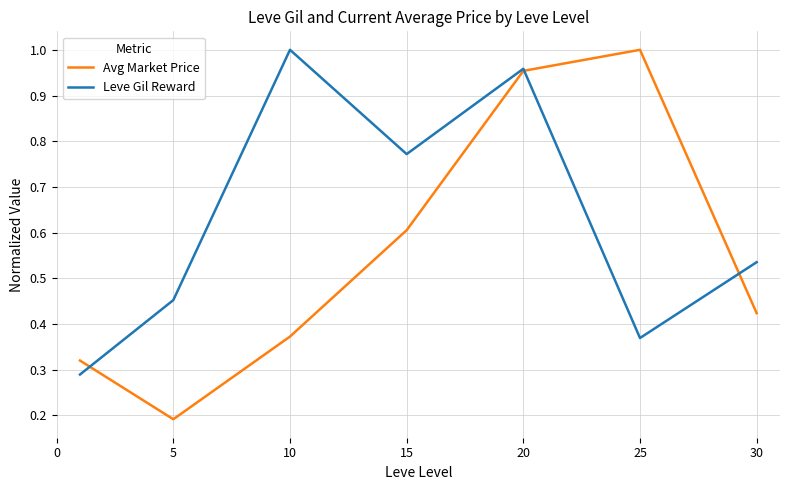

Which series has the largest total across all categories?

Leve Gil Reward